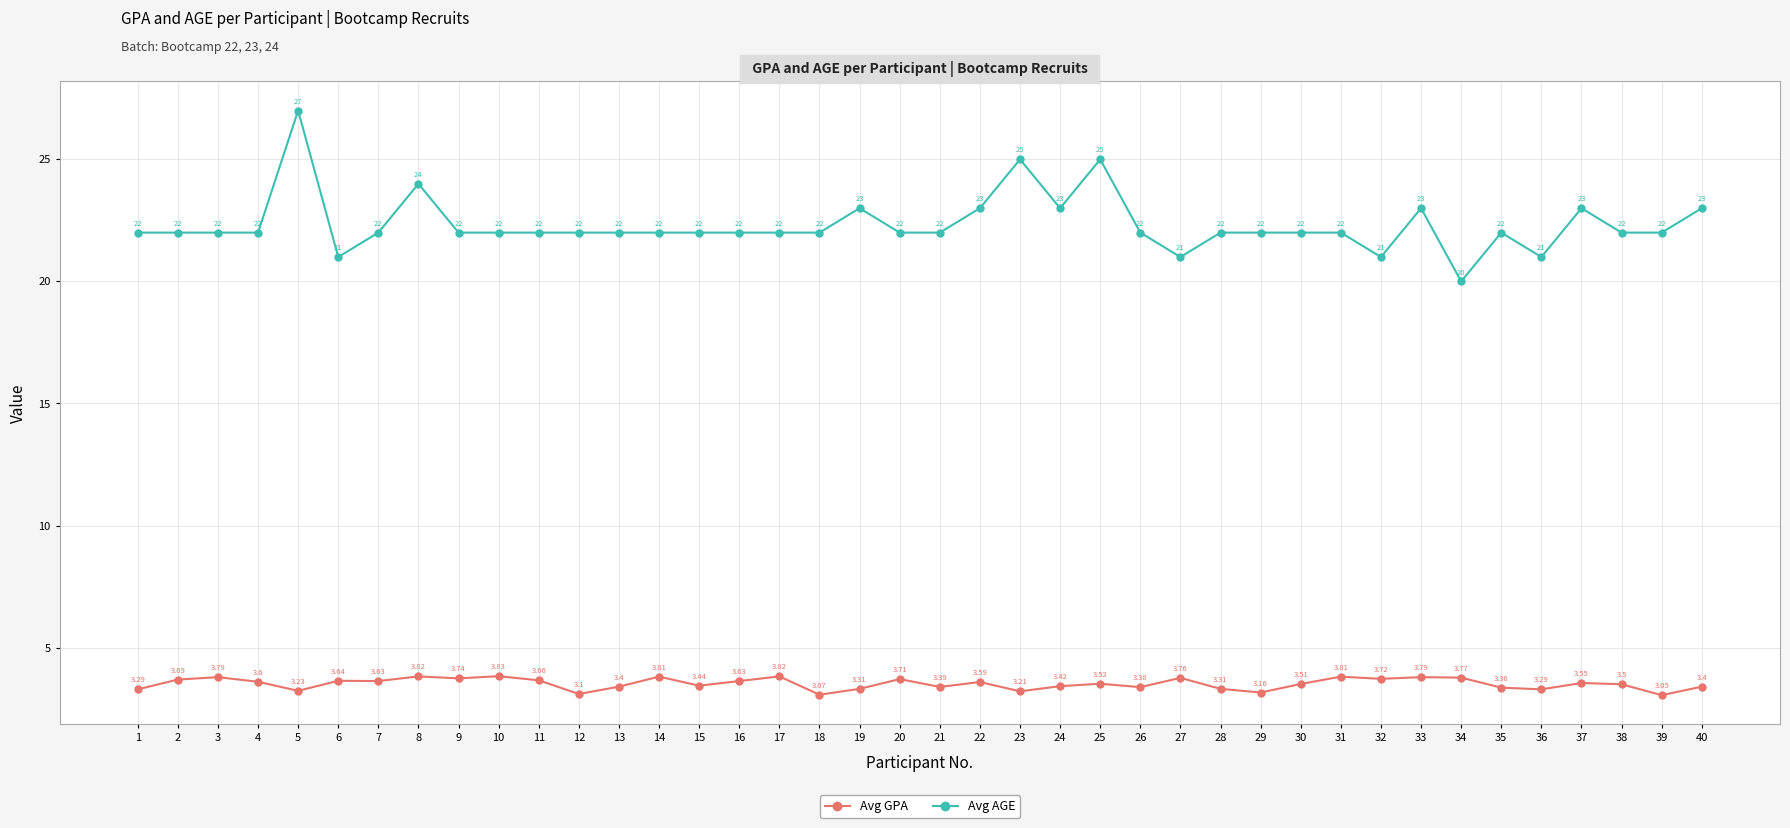

Which series changed the most between 6 and 34?

Avg AGE